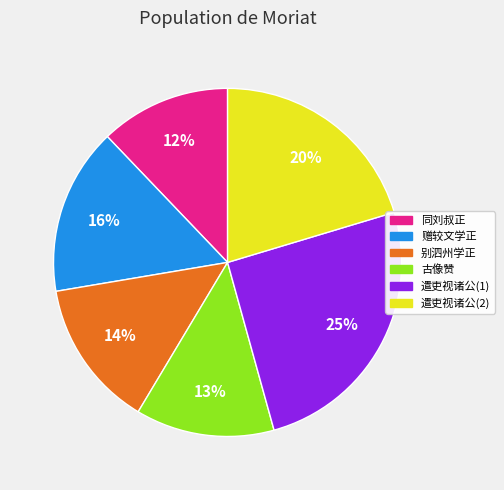

To the nearest percent, what is the average slice percentage?

17%